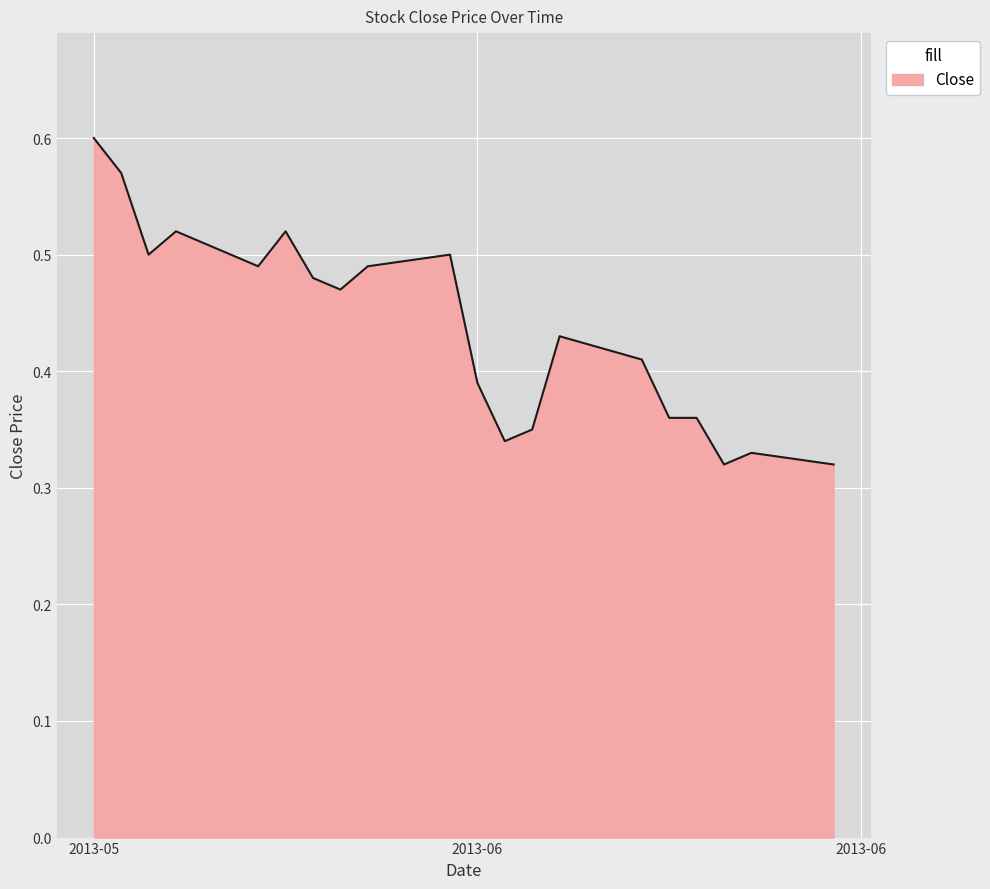

At which category does the chart reach its peak across all series?

2013-05